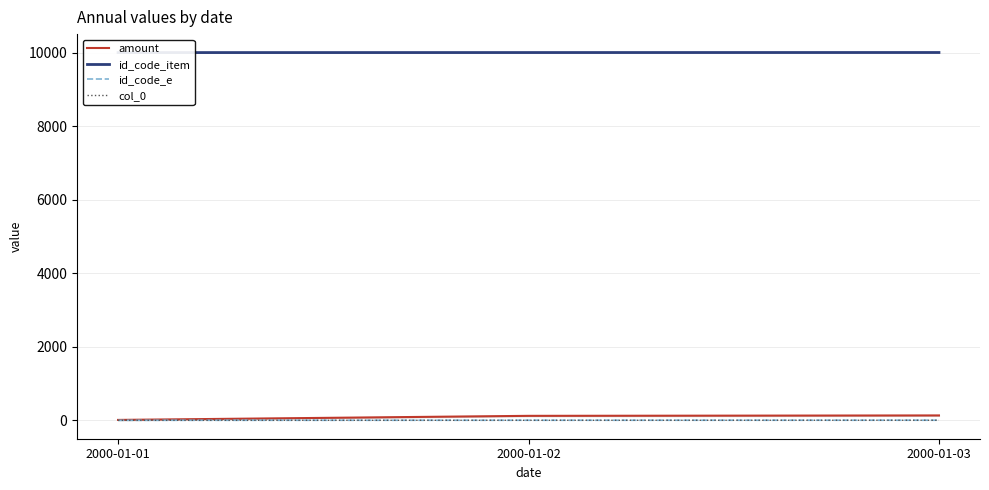

What is the value of the id_code_e point at the 3rd from the left?

3